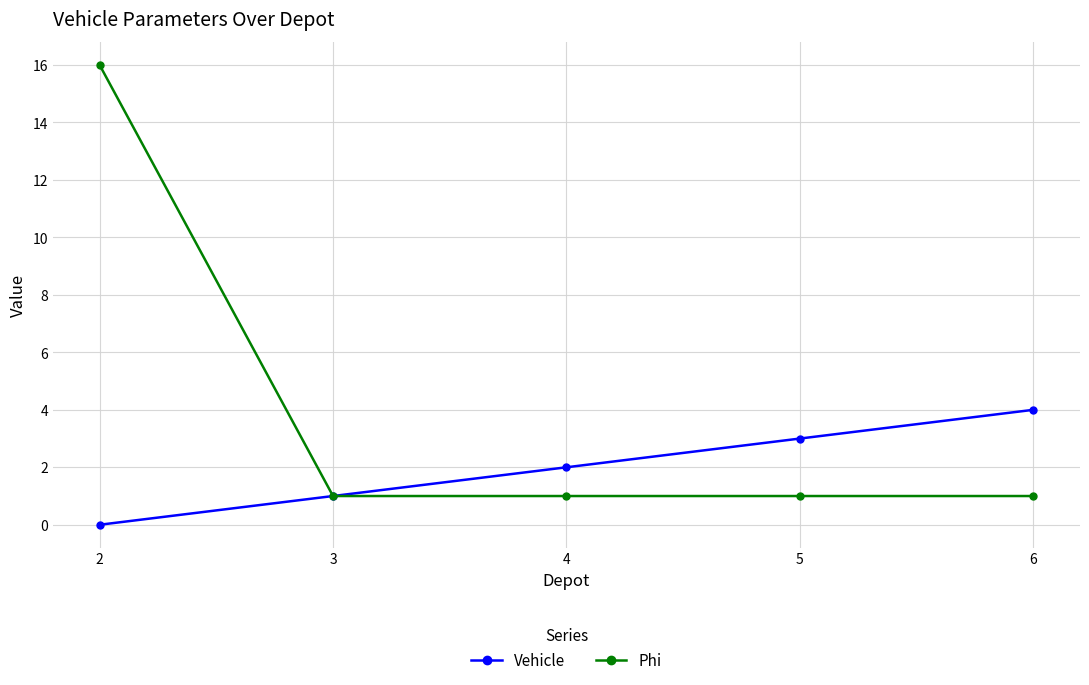

List the series in order of their peak value, highest first.

Phi, Vehicle